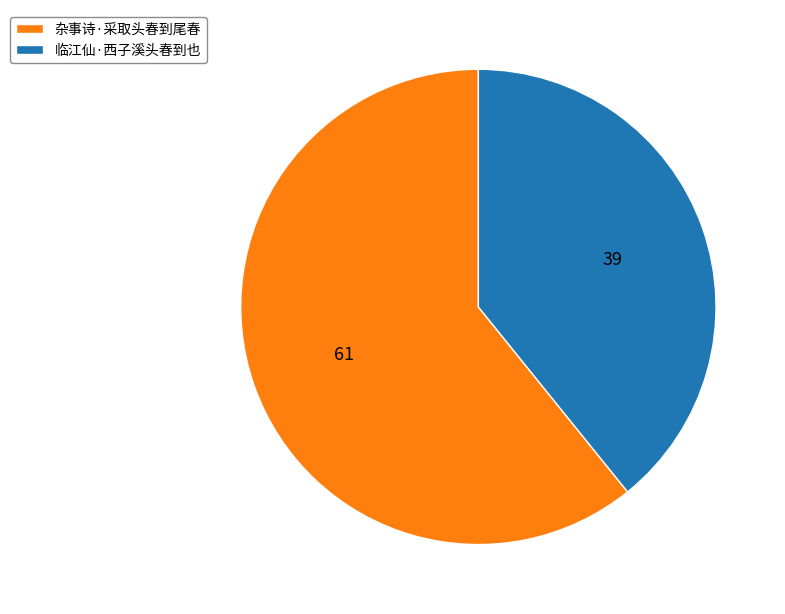

What is the ratio of the value at 杂事诗·采取头春到尾春 to the value at 临江仙·西子溪头春到也?

1.6